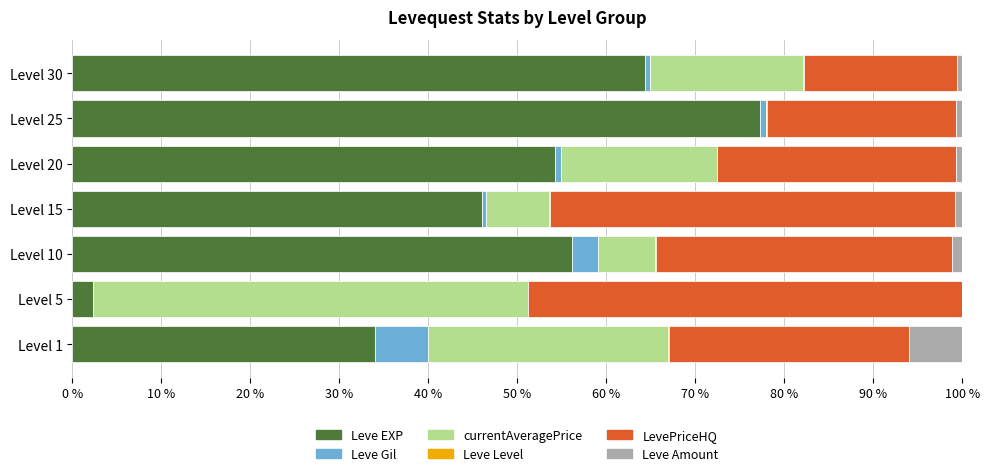

True or false: Leve EXP has a value of 46.0 at Level 15.

True